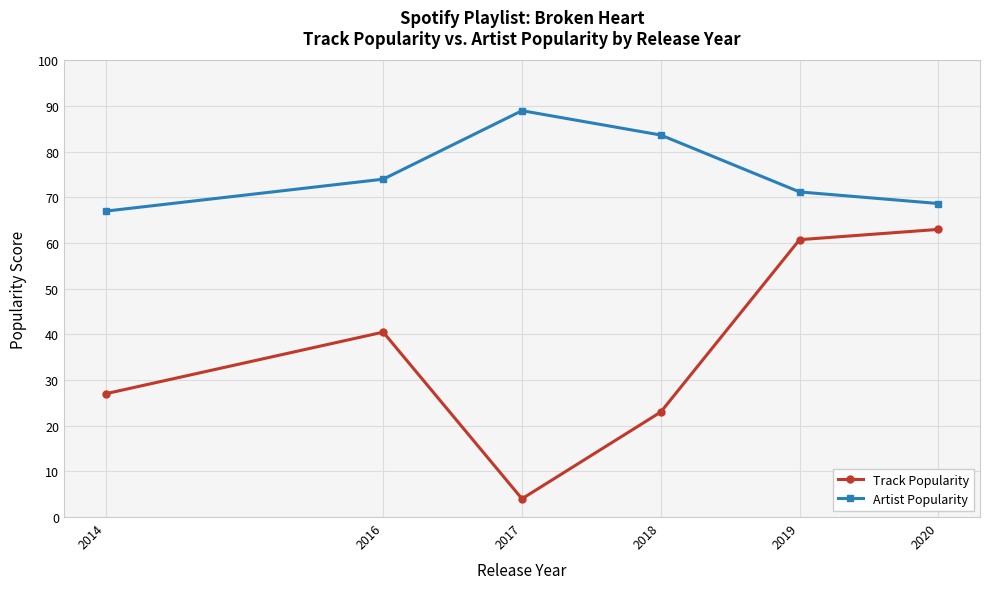

Where is Track Popularity nearest to the value 33?

2014